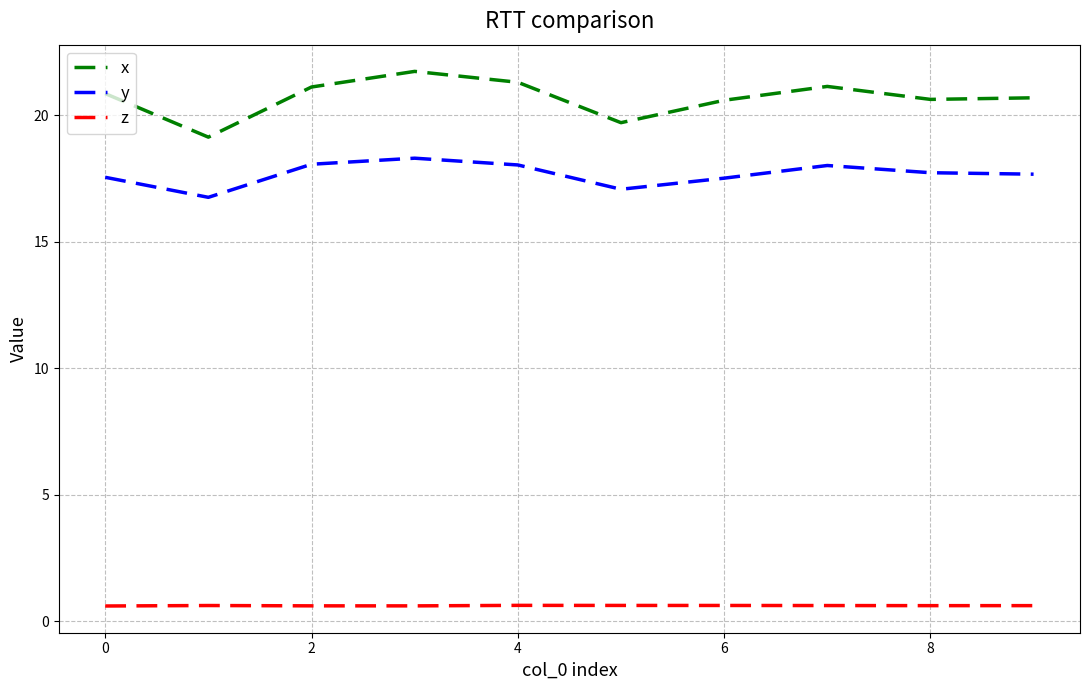

What is the smallest value displayed?

0.6